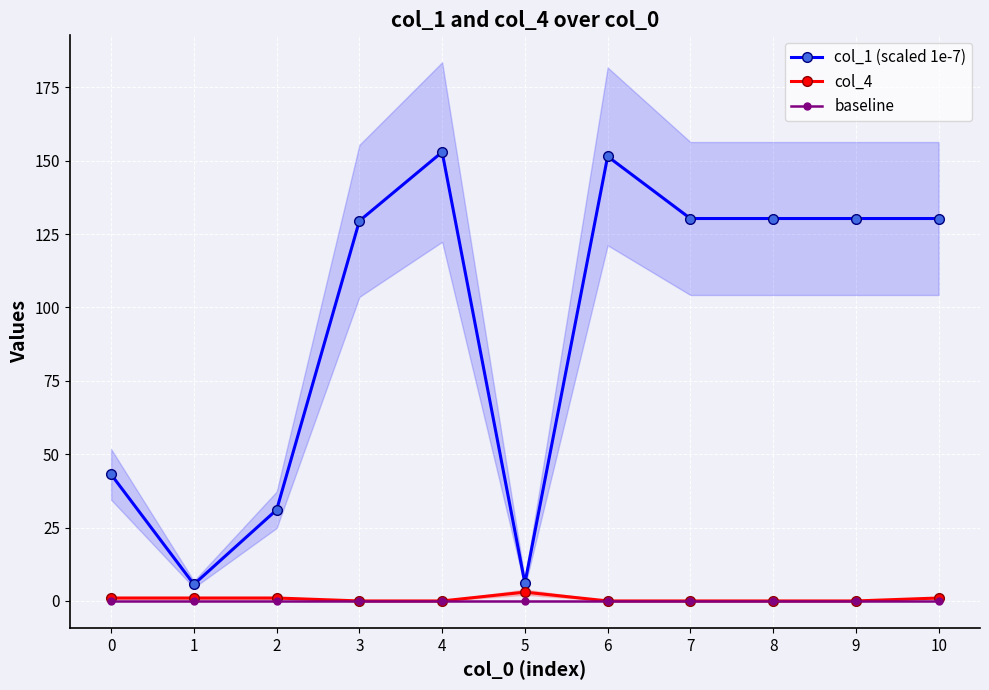

What is the sum of all col_1 (scaled 1e-7) values?

1040.7